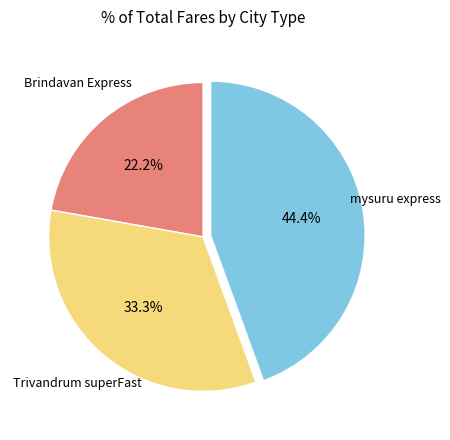

Does any single category account for the majority?

No